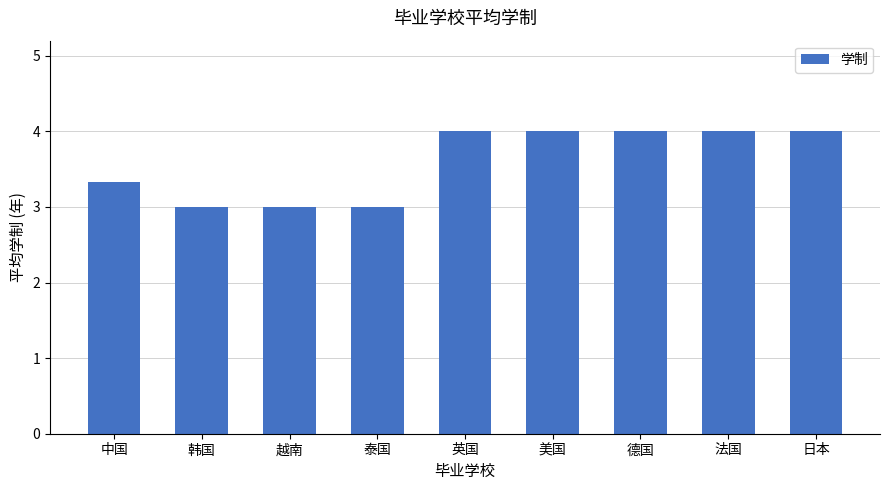

What is the change in value from 越南 to 美国?

+1.0